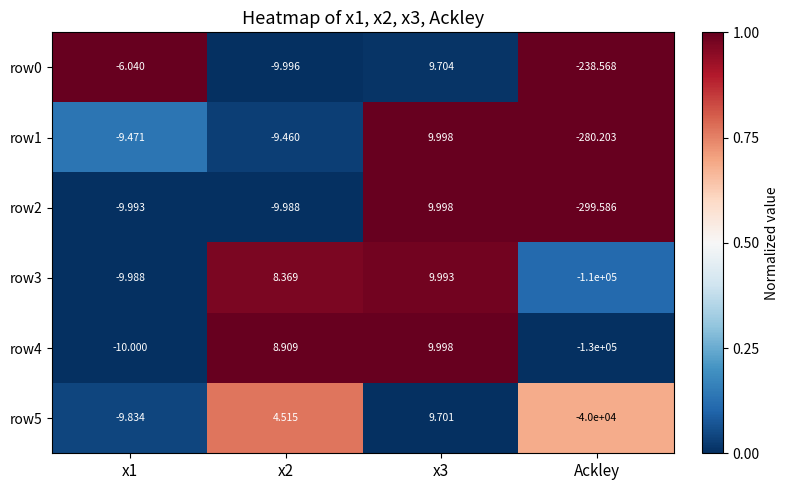

Is the value of row4 at x1 greater than the value of row3 at x3?

No